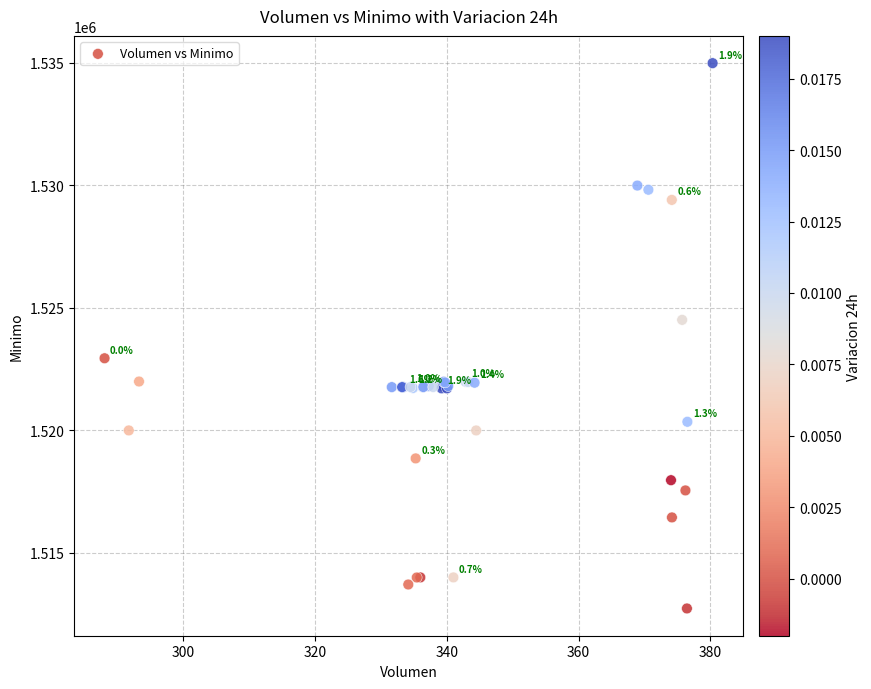

What Y value in the scatter plot is closest to 1523862?

1524513